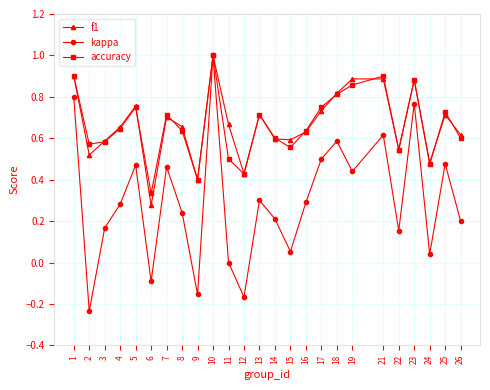

At which category is the sum across all series the highest?

10